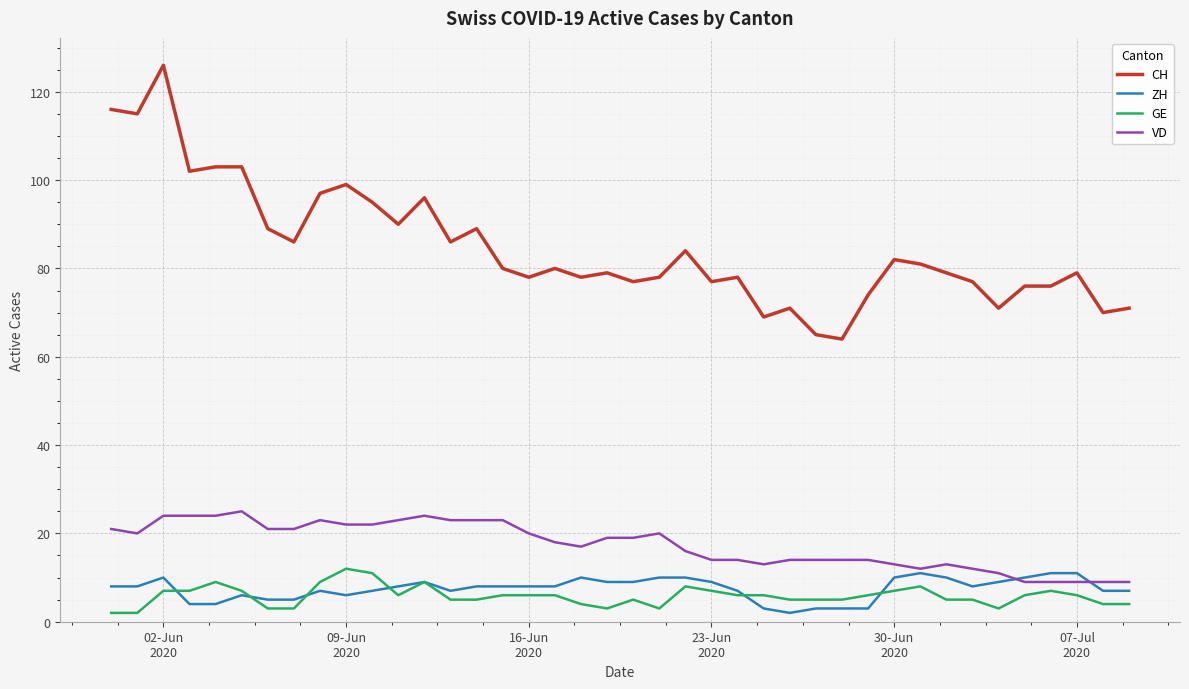

True or false: CH and GE cross at least once.

False